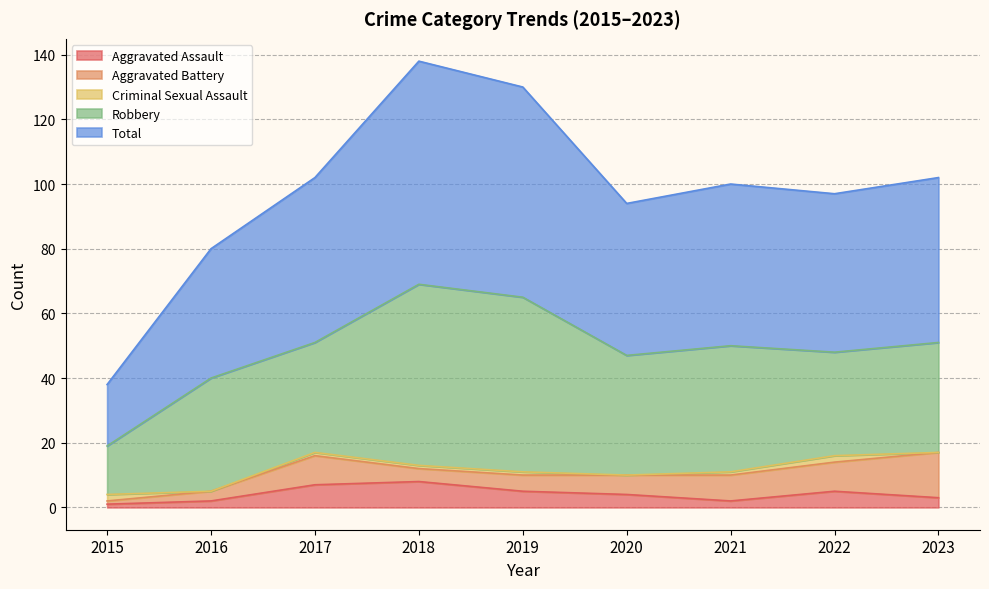

Between 2015 and 2020, which series saw the biggest shift?

Total